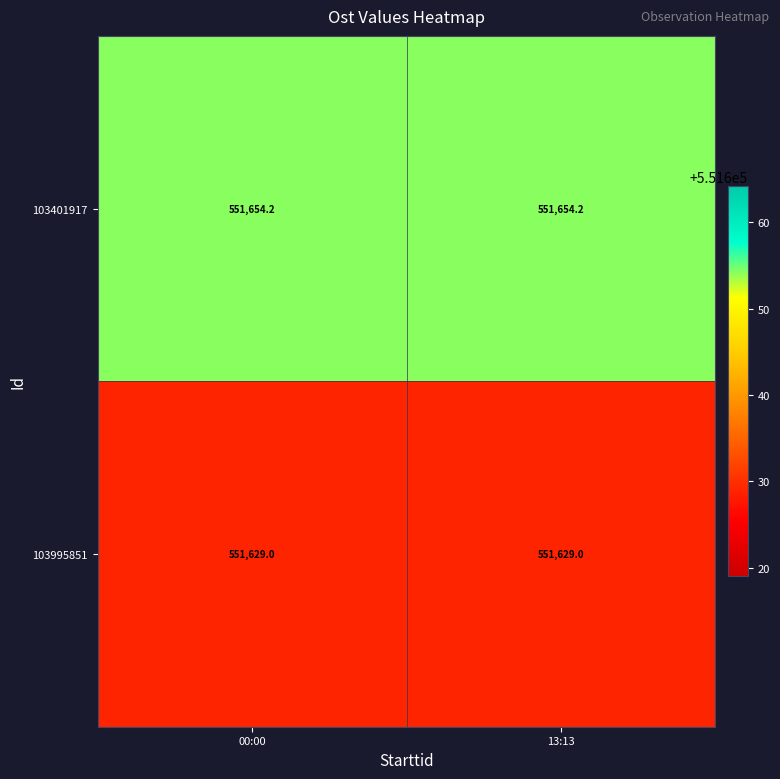

How many distinct data groups are displayed?

2